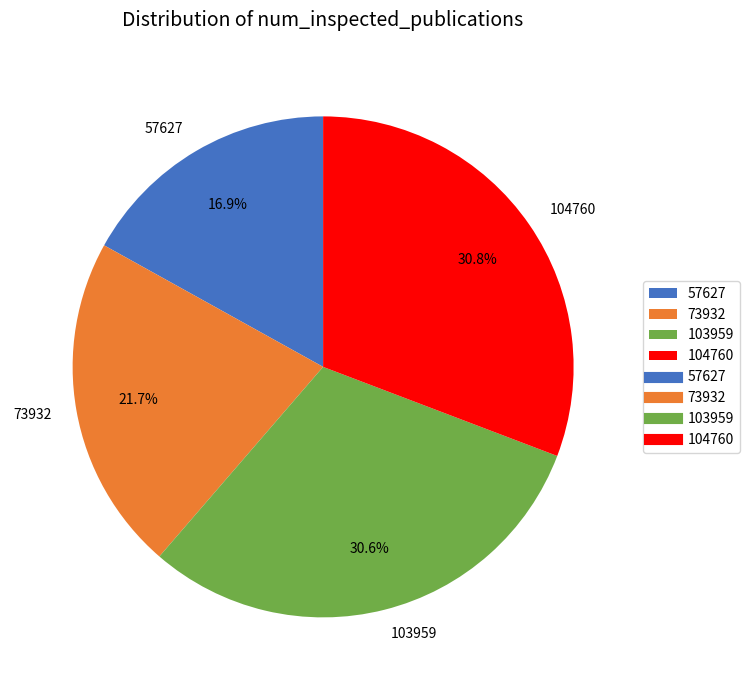

How many segments does this pie chart have?

4